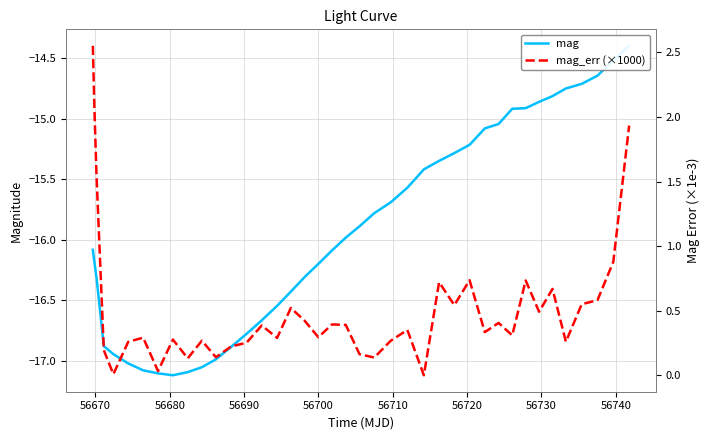

Is the value of mag at 34 greater than the value of mag_err (×1000) at 17?

No